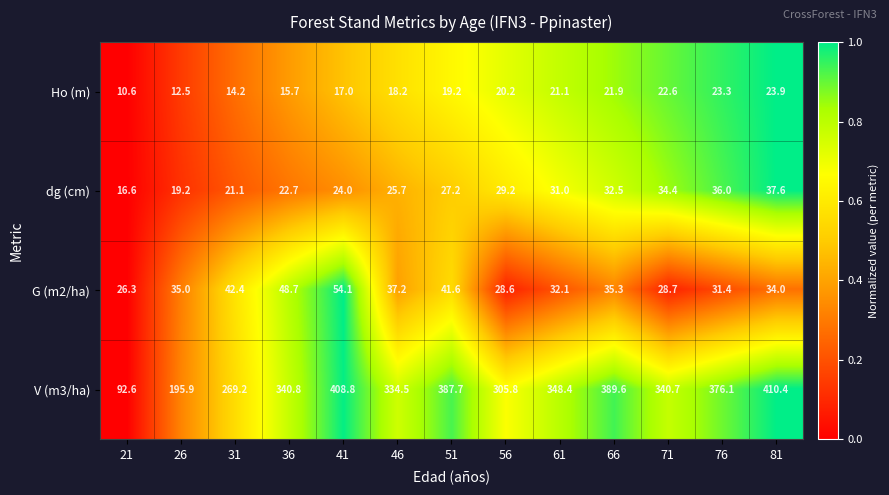

Count the number of data series in this chart.

4